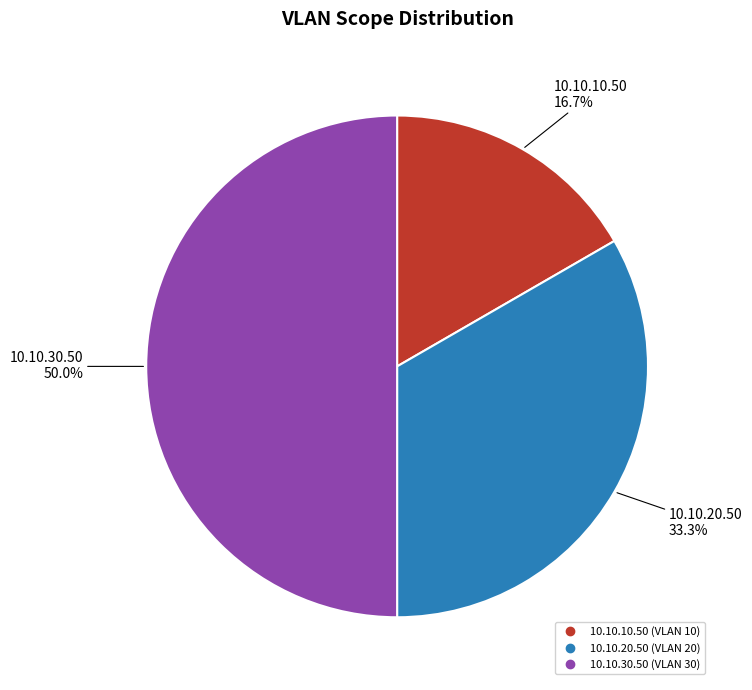

The 10.10.30.50 slice represents 38% of the pie. True or false?

False